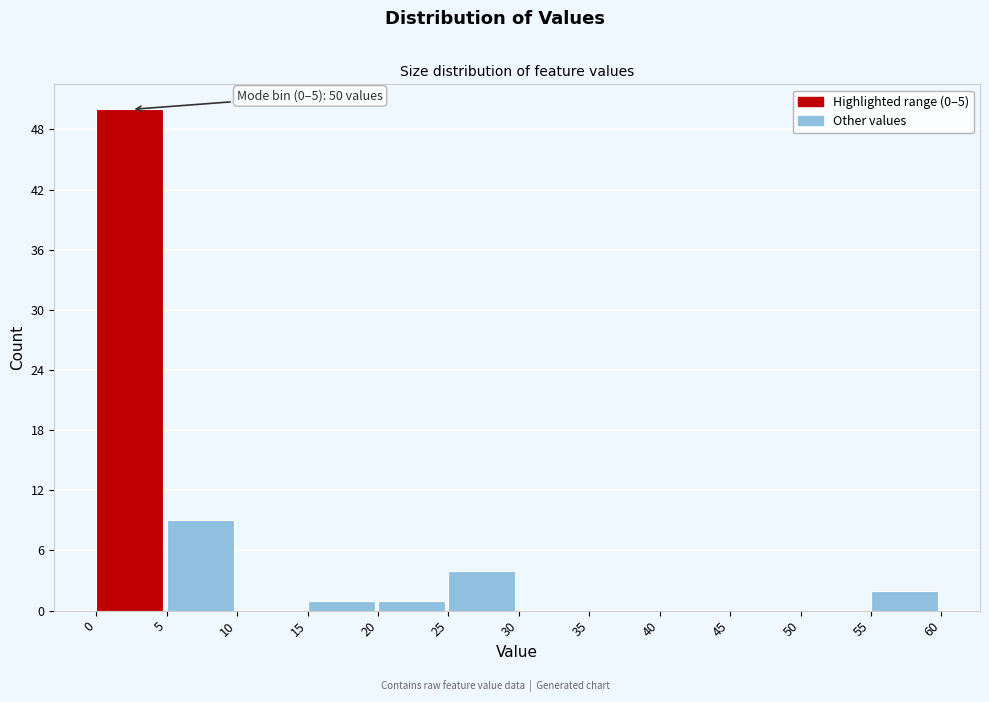

Which range on the x-axis has the tallest bar?

0 to 5